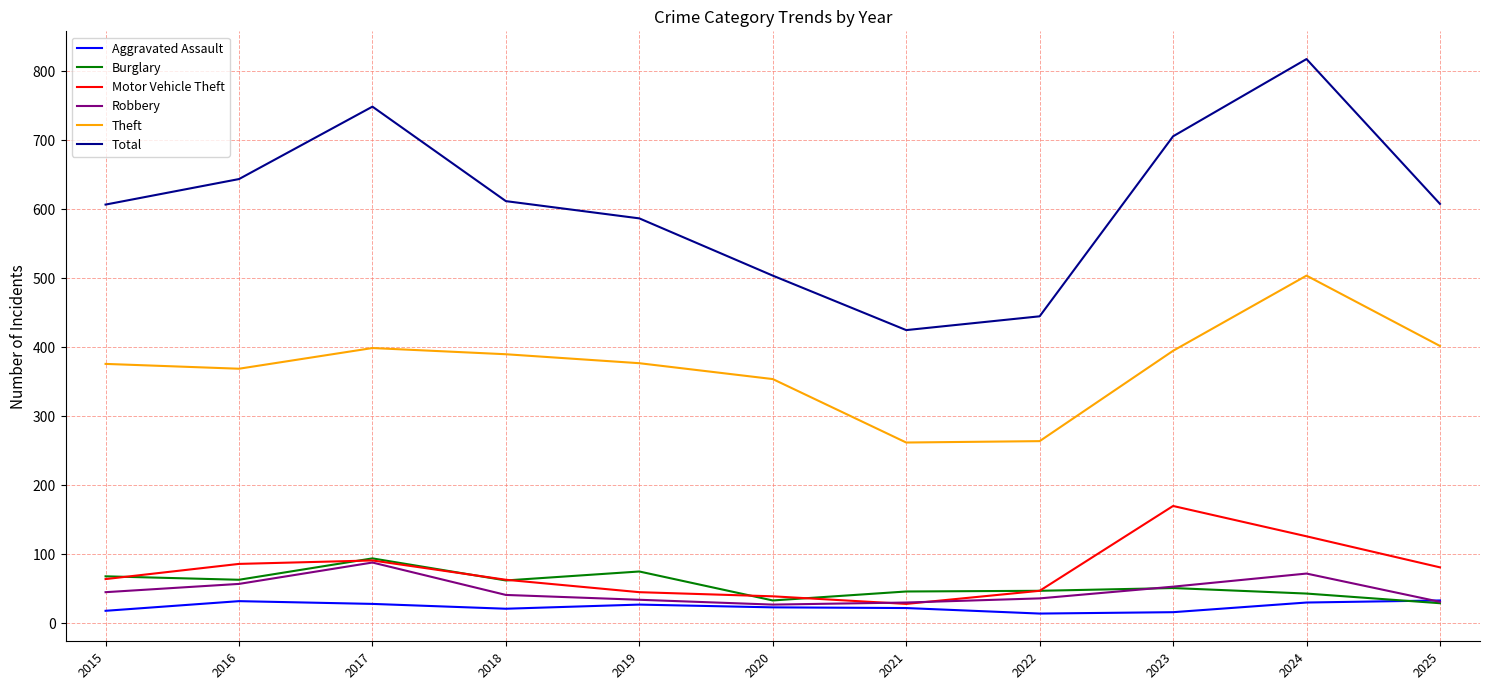

What is the maximum value for Theft?

504